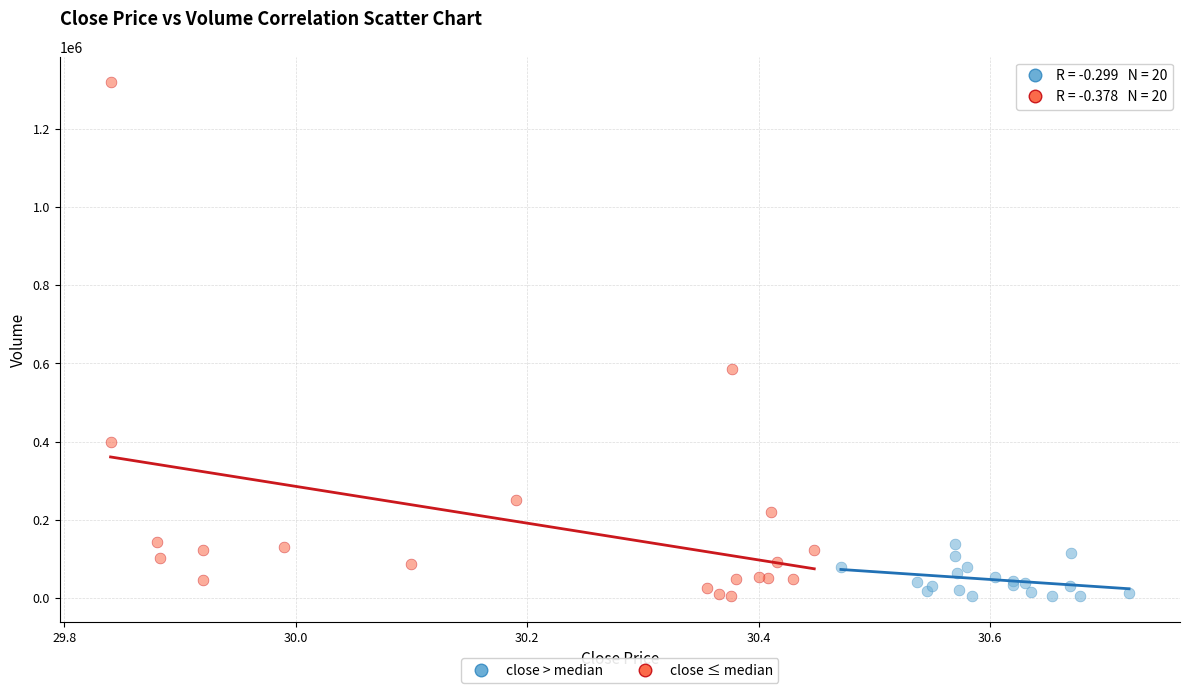

What are all the series names shown in the legend?

close > median, close ≤ median